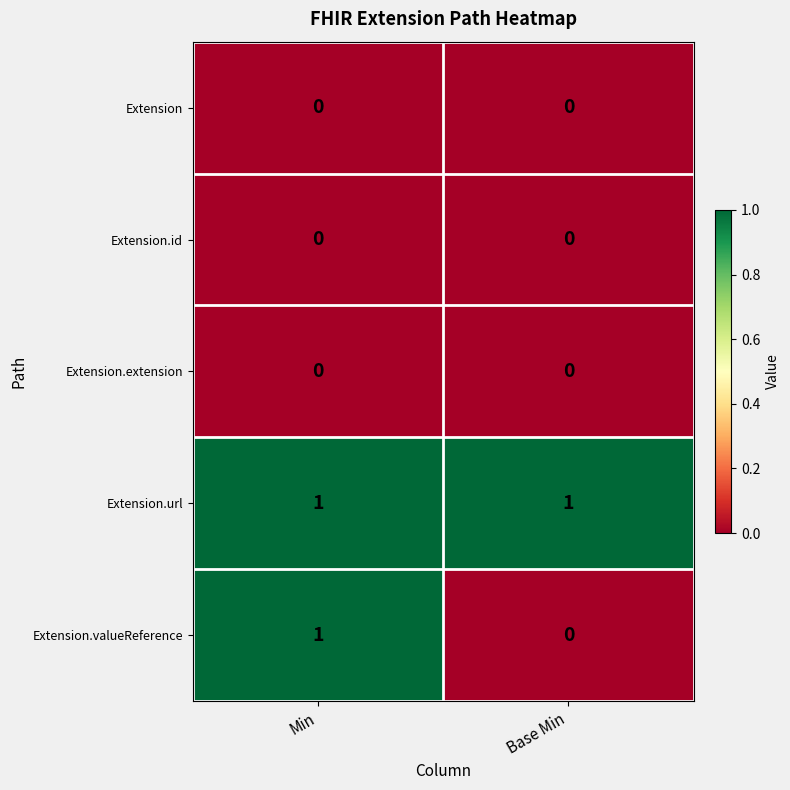

True or false: Extension.valueReference has a value of 1 at Base Min.

False